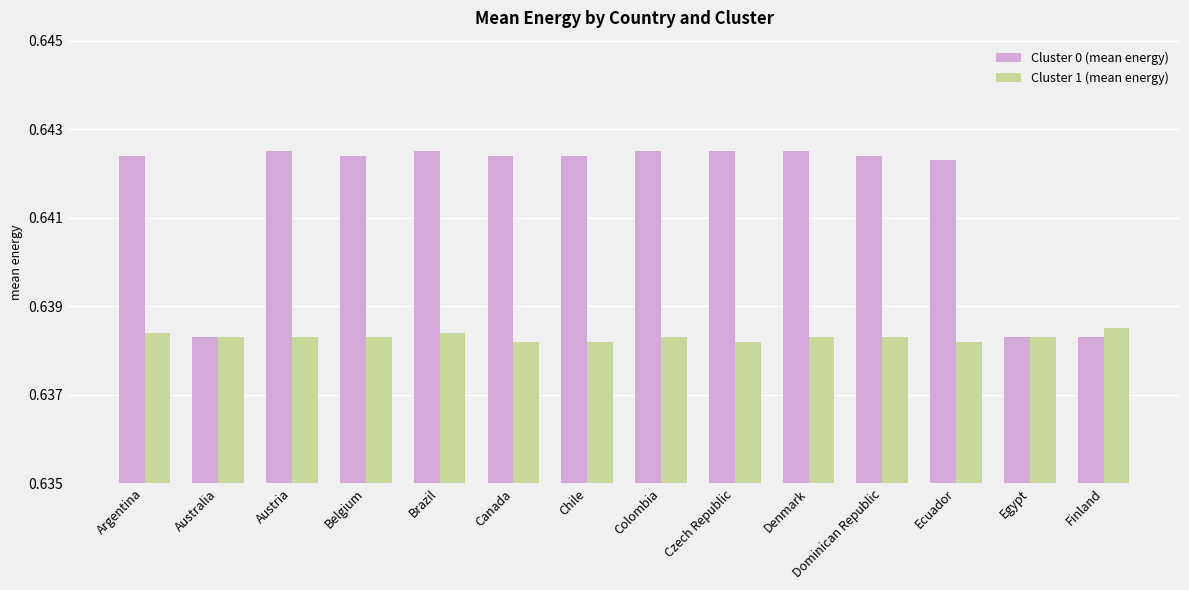

At how many categories does at least one series exceed 0?

14